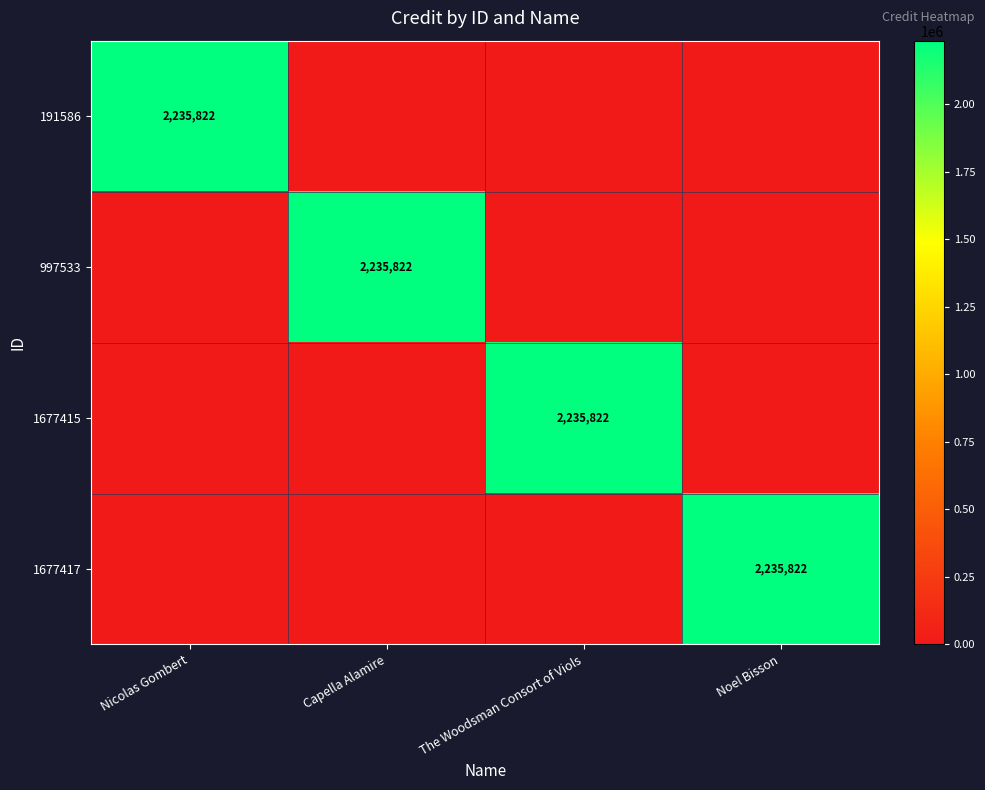

The 1677417 series shows -1502311 at Capella Alamire. True or false?

False